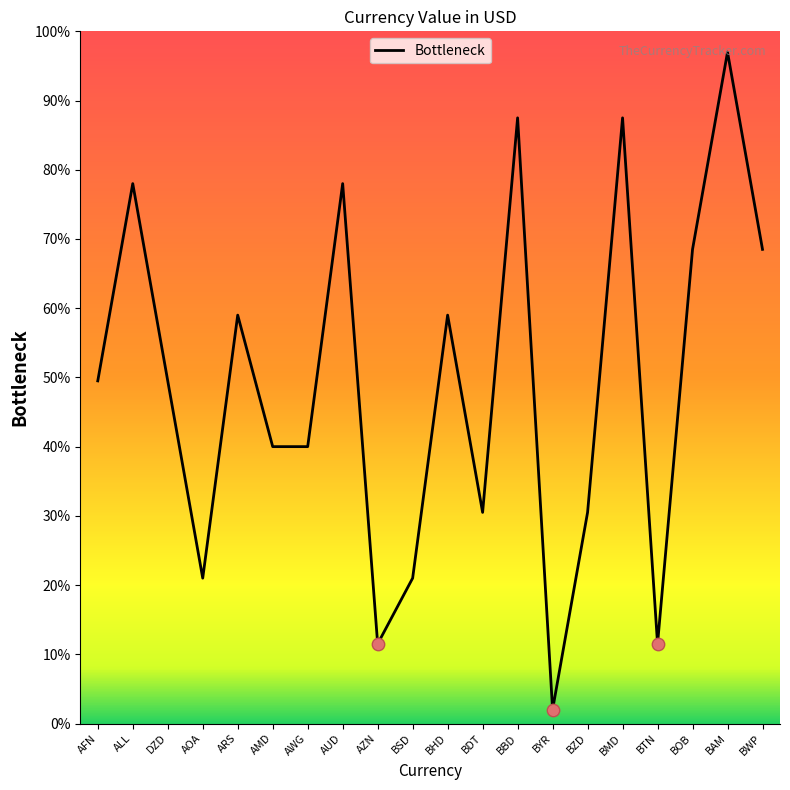

Which has a higher value, BWP or BBD?

BBD